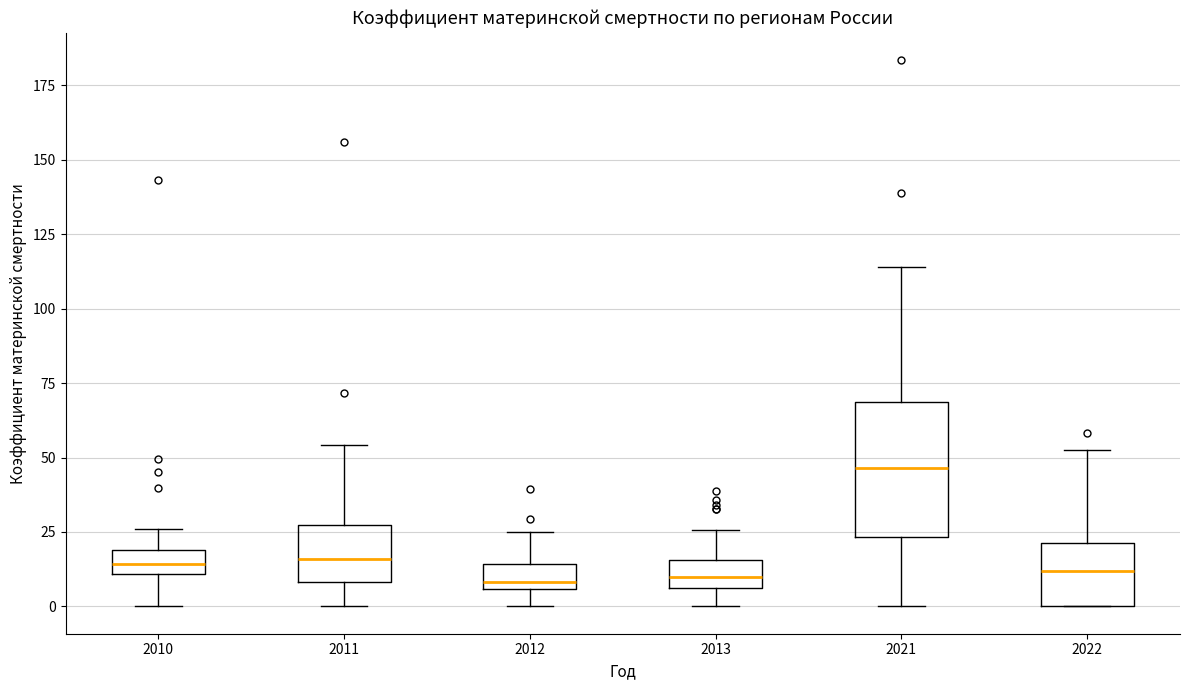

Which box has the highest median line?

2021